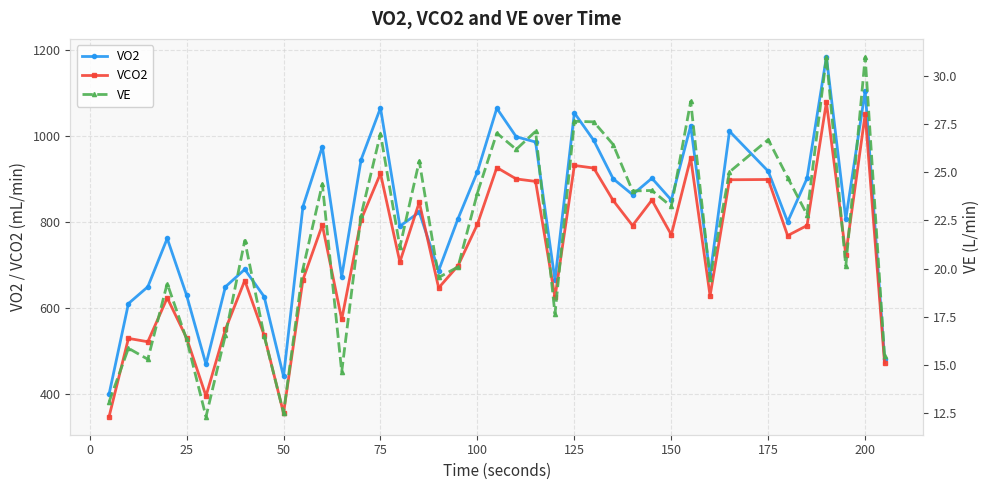

What is the maximum value for VCO2?

1078.5